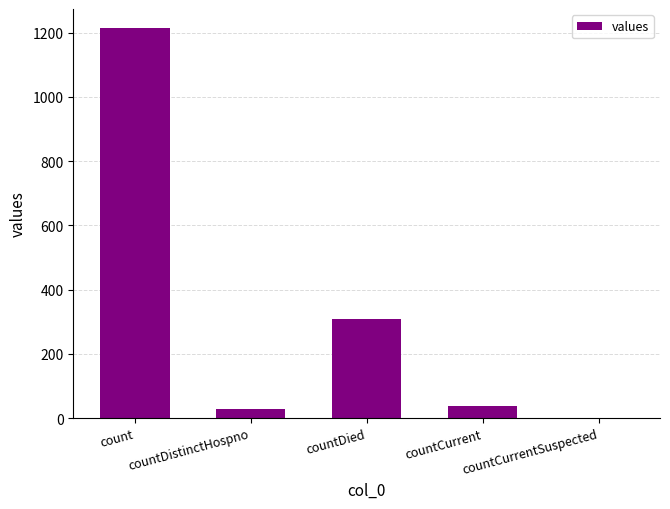

At which category does the chart reach its peak across all series?

count